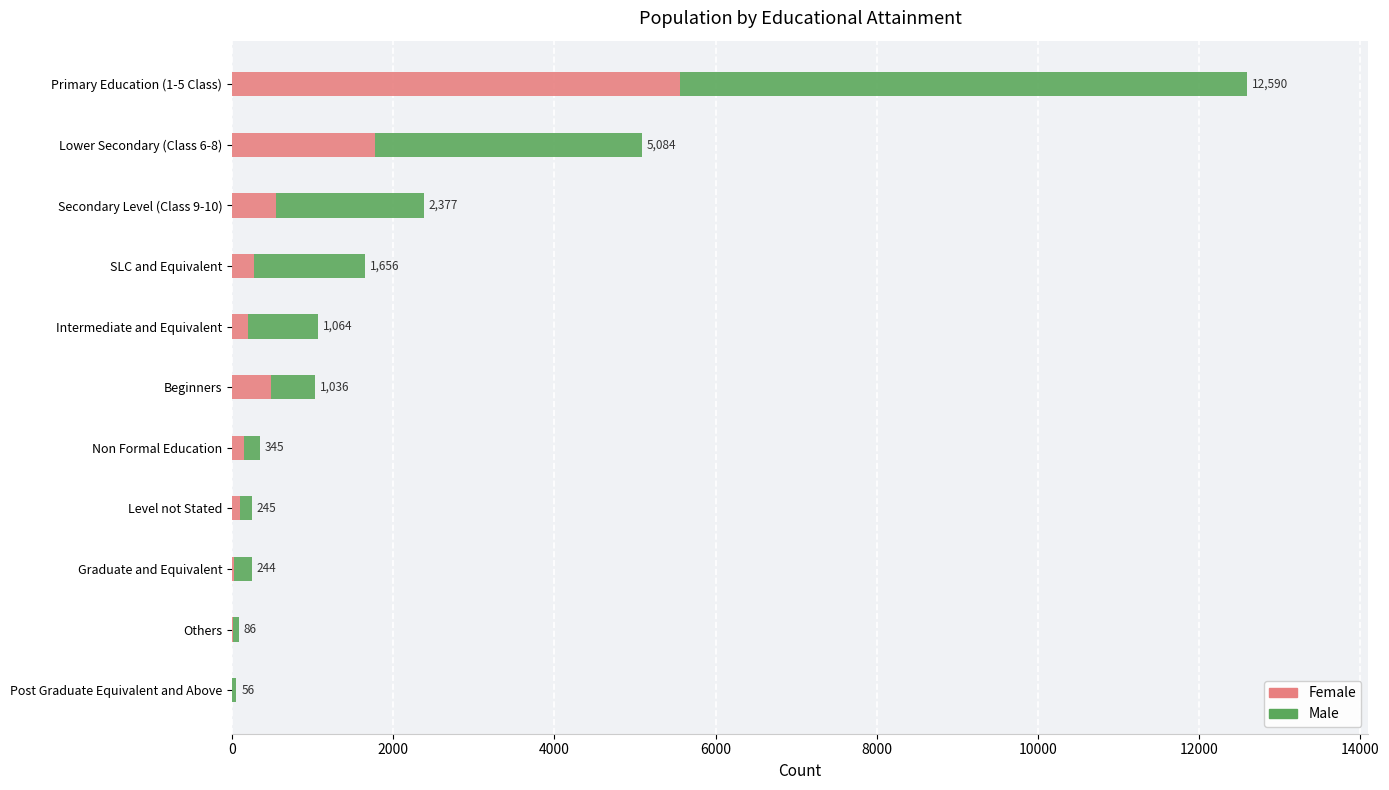

What are all the series names shown in the legend?

Female, Male